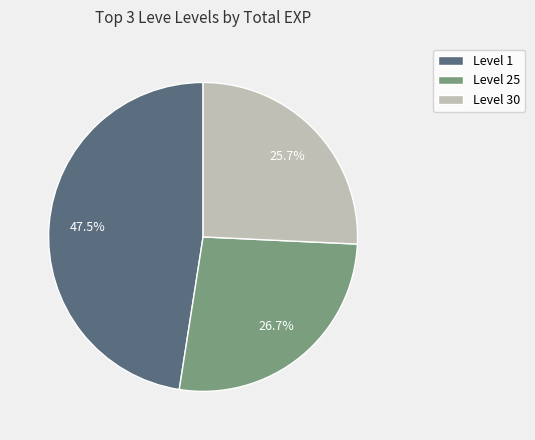

Rank the categories by value from lowest to highest.

Level 30, Level 25, Level 1